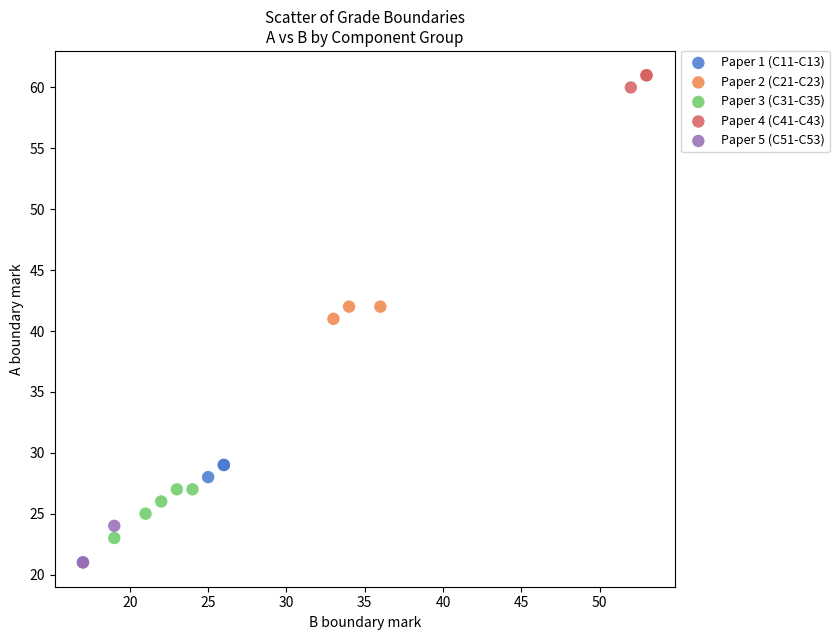

What are all the series names shown in the legend?

Paper 1 (C11-C13), Paper 2 (C21-C23), Paper 3 (C31-C35), Paper 4 (C41-C43), Paper 5 (C51-C53)